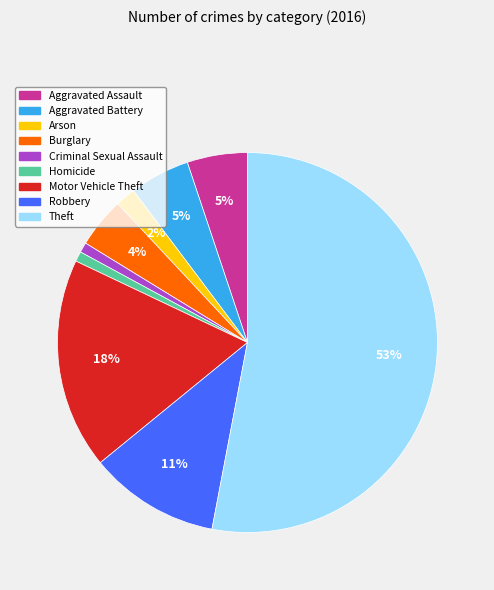

The Aggravated Assault slice represents 5% of the pie. True or false?

True